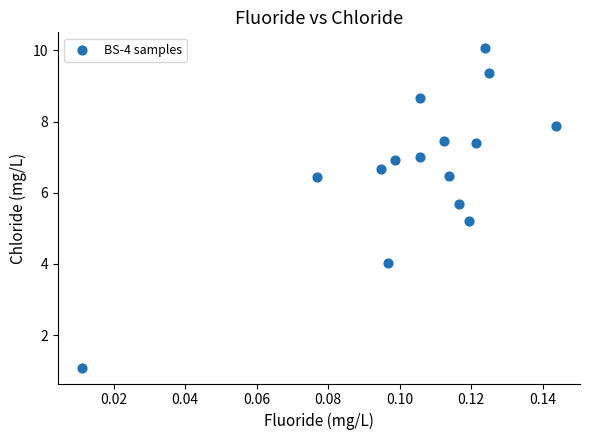

What is the range of Y values (max minus min)?

9.0